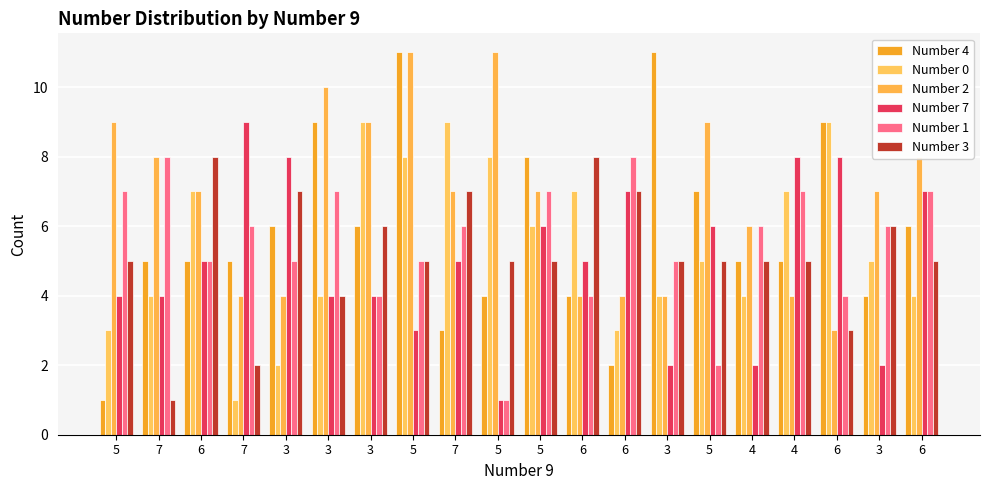

How many bars are there in total?

120